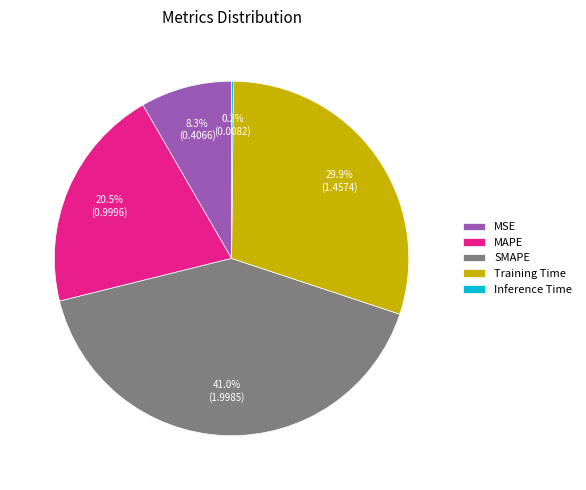

To the nearest percent, what percentage of the pie is SMAPE?

41%